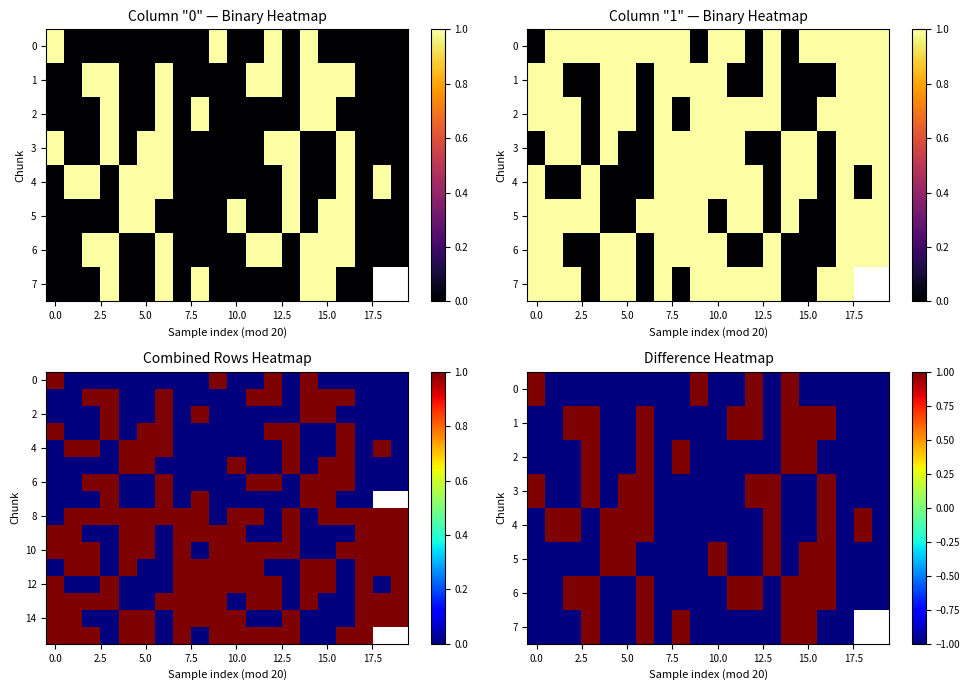

How many values in 1 are above zero?

8